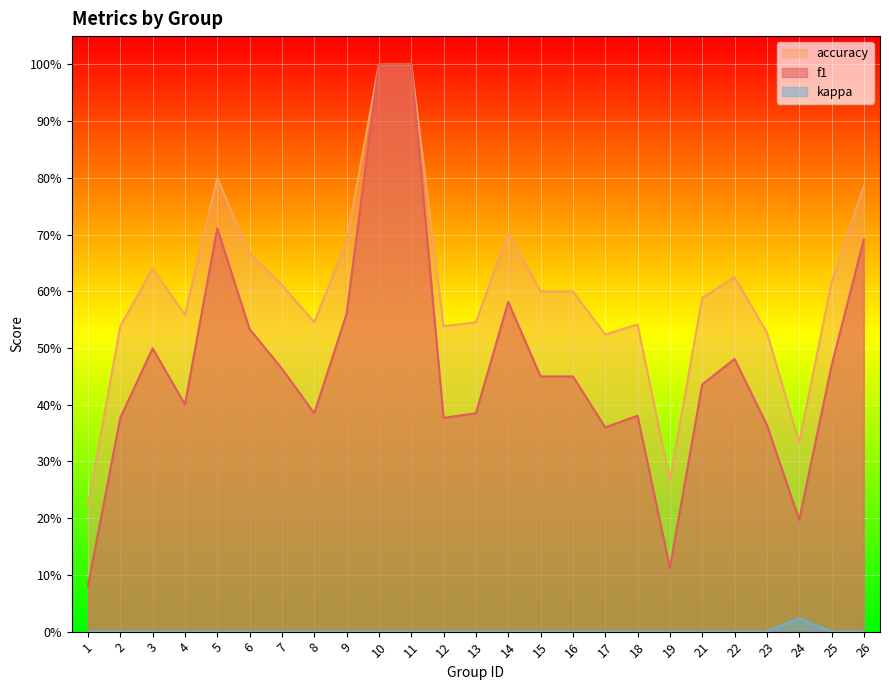

Rank the series at 21 from highest to lowest value.

accuracy, f1, kappa